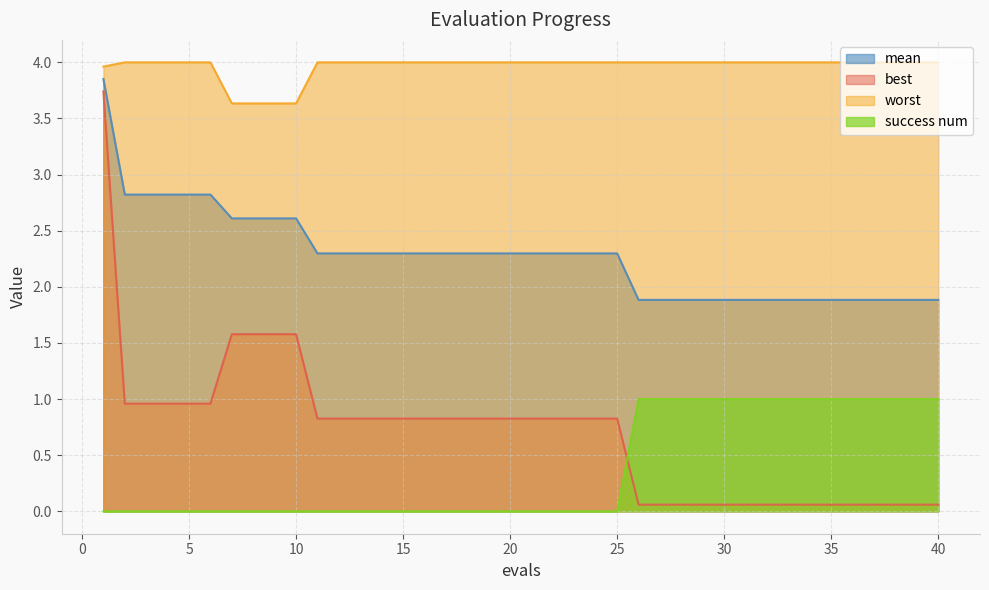

How many lines are shown in the chart?

4